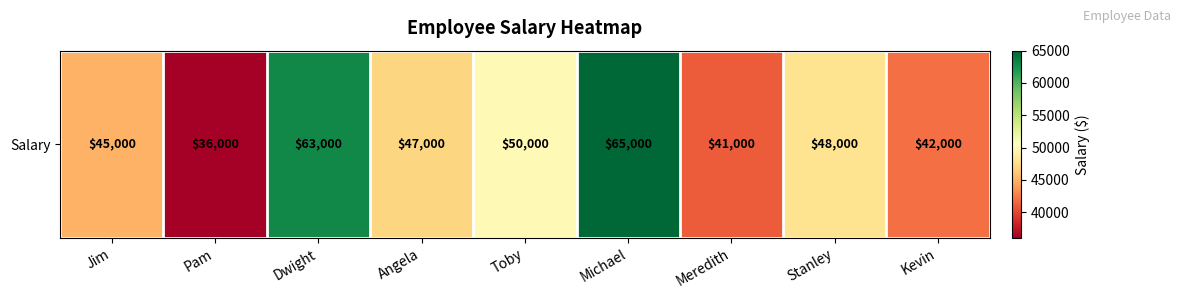

At which category does the chart reach its minimum across all series?

Pam